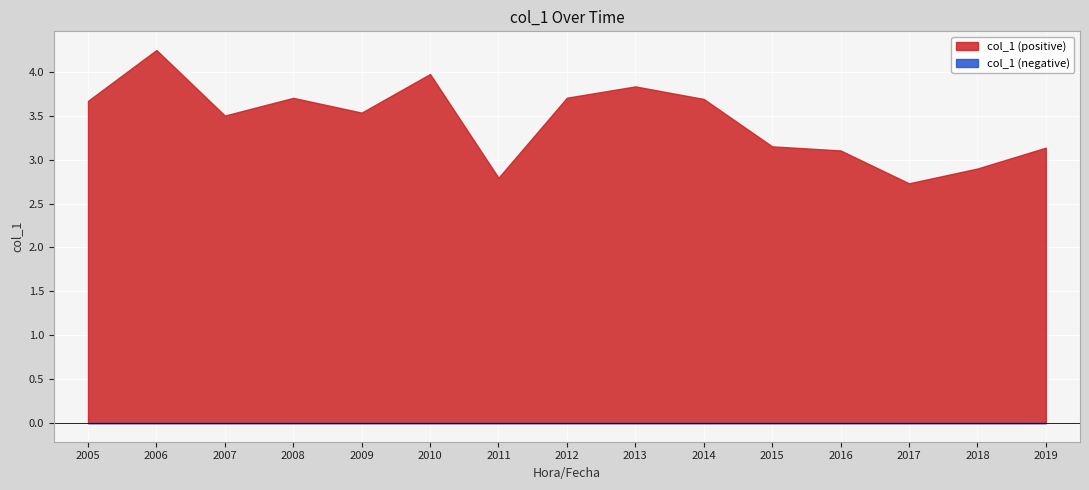

How many lines are shown in the chart?

2